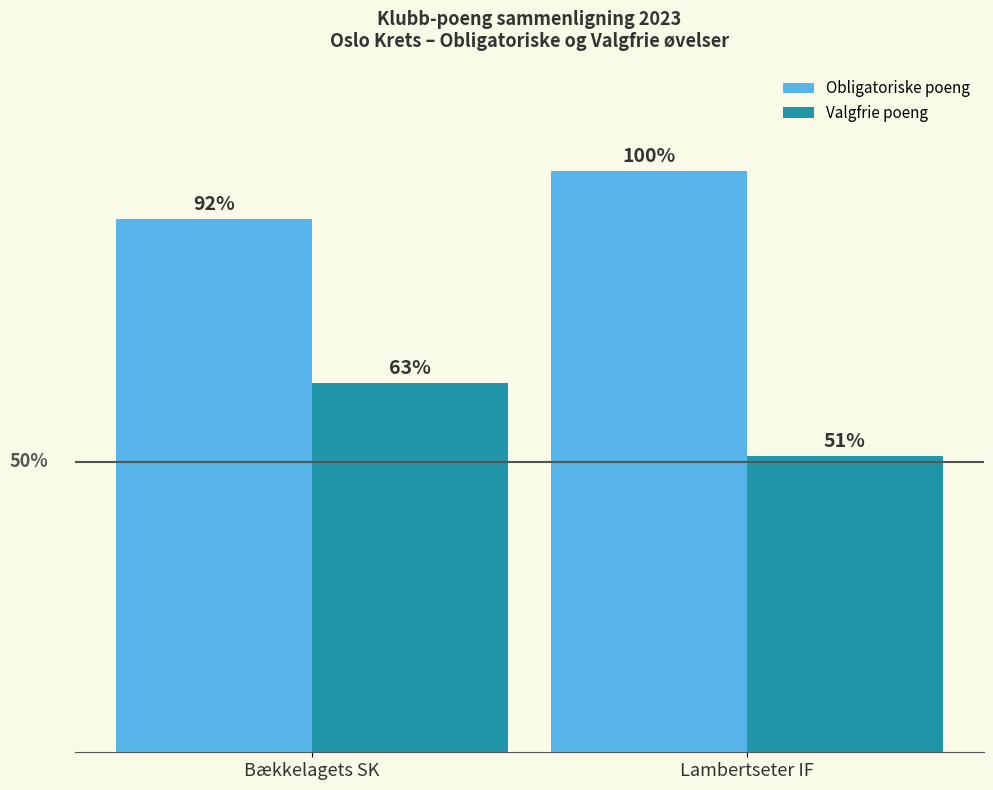

At which label is Valgfrie poeng closest to 4804?

Bækkelagets SK